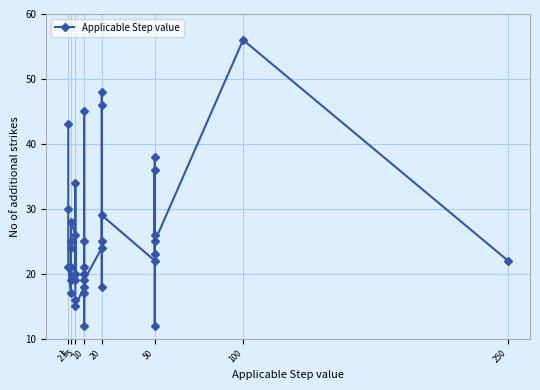

Approximately how many times larger is the value at 50 compared to 10?

1.2